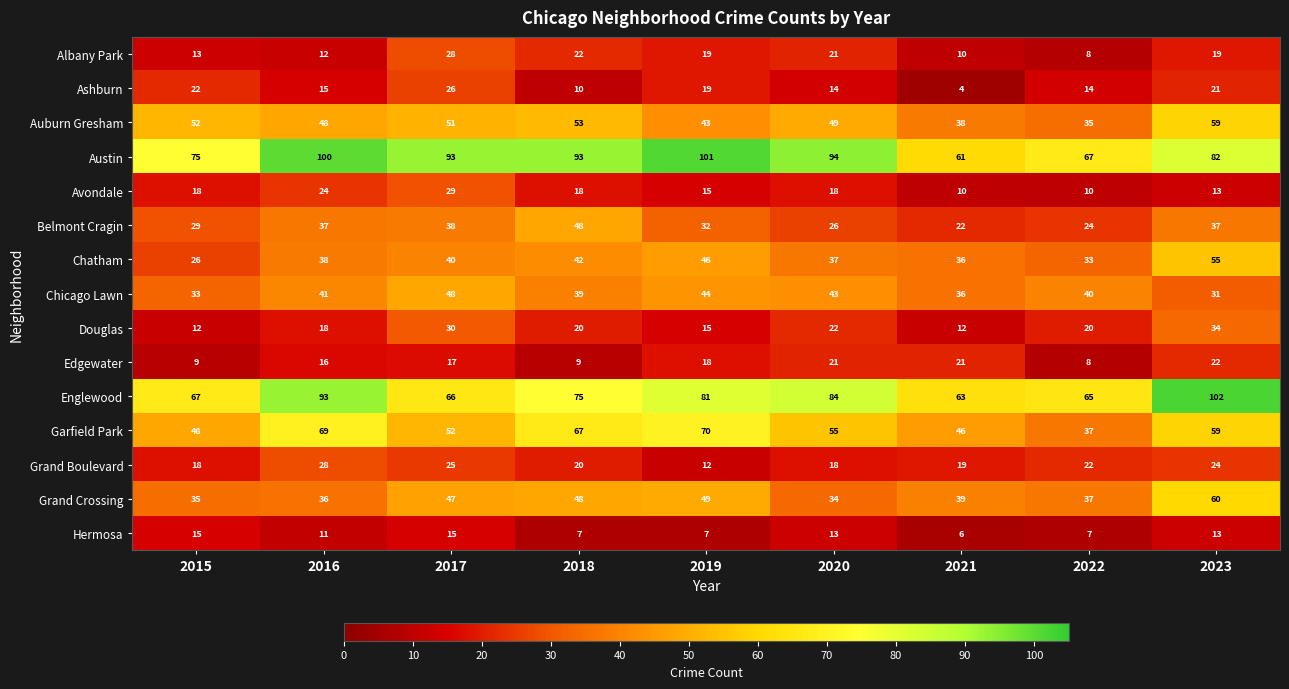

The value of Grand Boulevard at 2018 is 20. True or false?

True